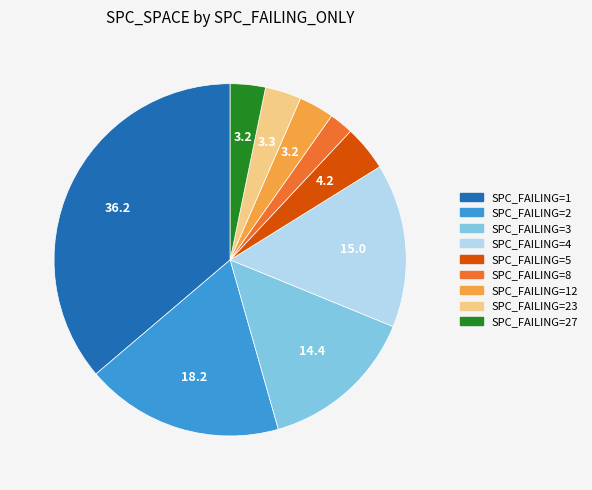

Does any single category account for the majority?

No